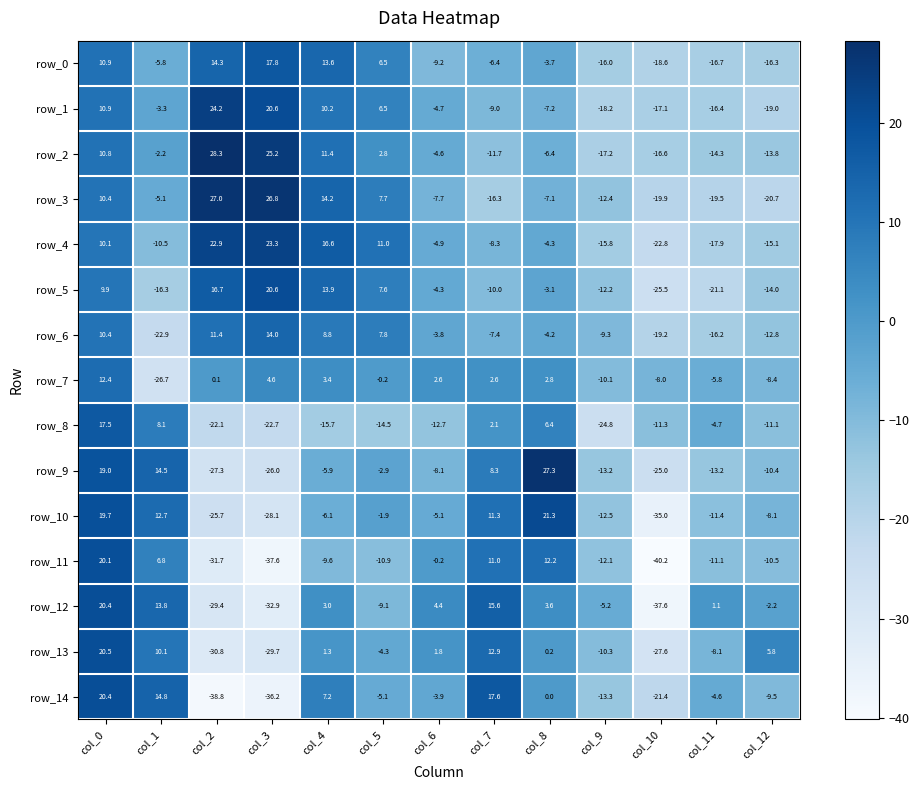

Which series changed the most between col_3 and col_9?

row_2